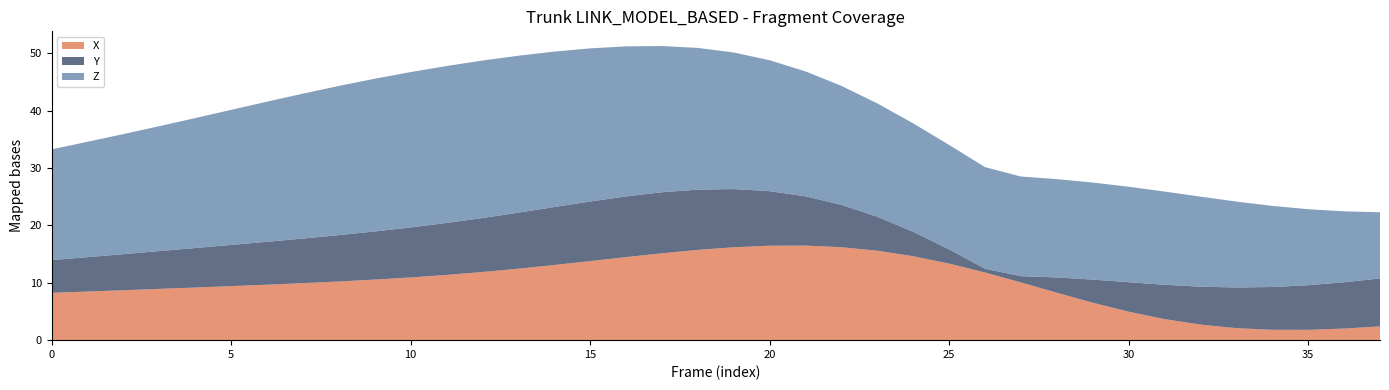

The X series shows 7.7 at 30. True or false?

False